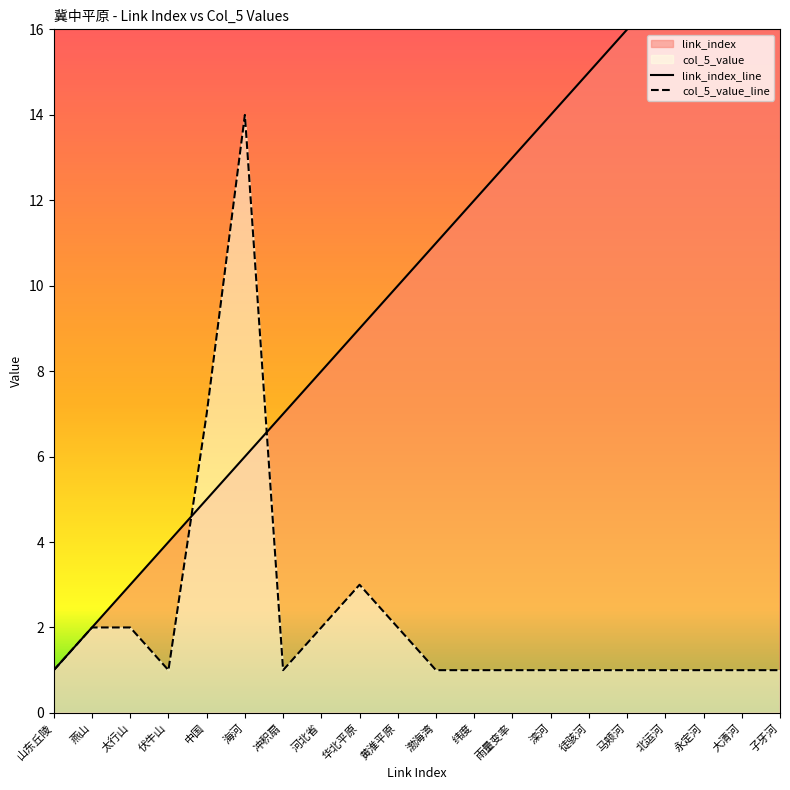

Which category has the highest value in the col_5_value_line series?

海河